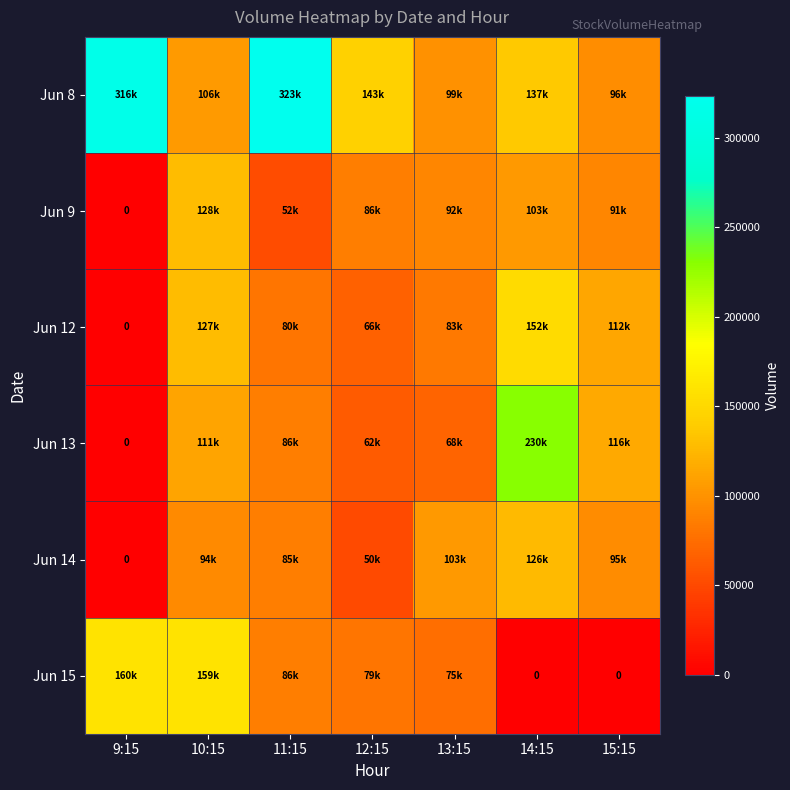

Rank the categories by Jun 13 value from highest to lowest.

14:15, 15:15, 10:15, 11:15, 13:15, 12:15, 9:15